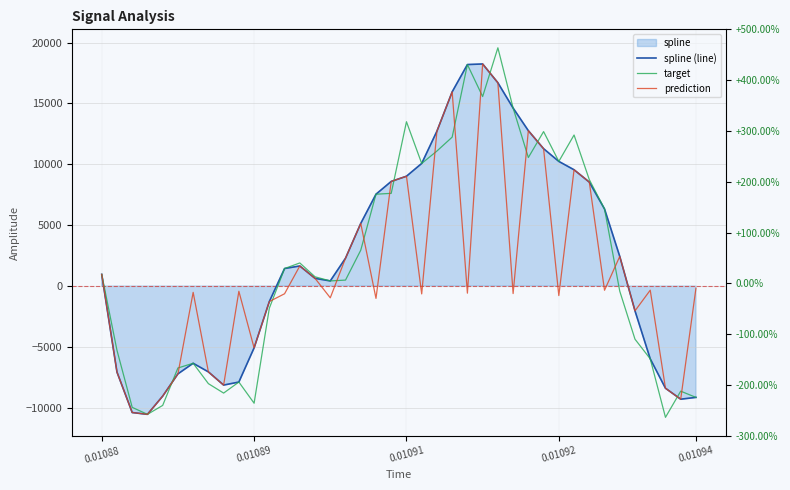

At which category is the sum across all series the highest?

26